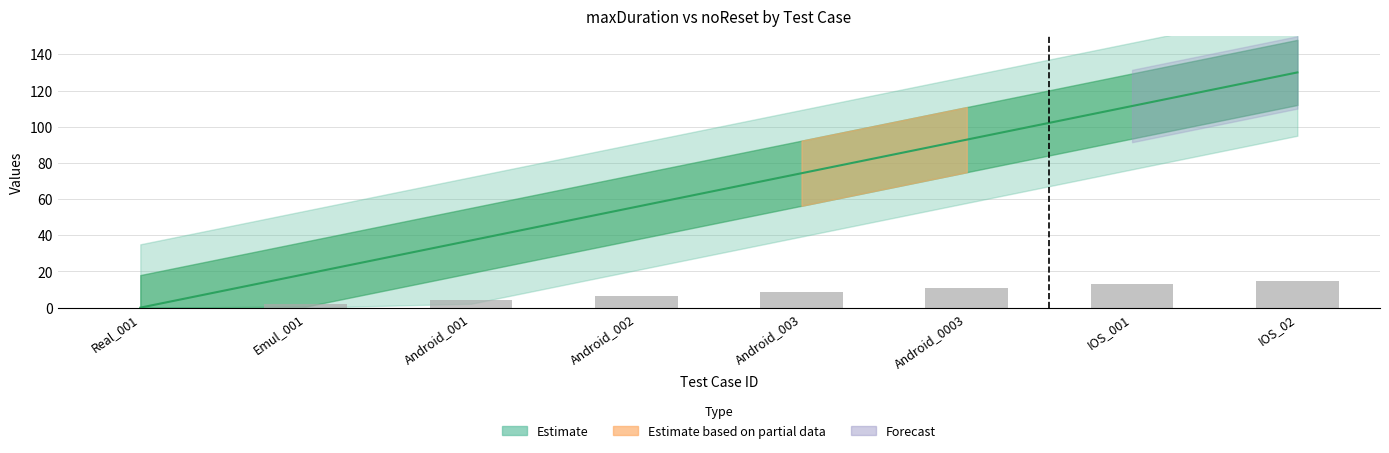

Reading left to right, list all the values displayed in this chart.

0.0	18.6	37.1	55.7	74.3	92.9	111.4	130.0